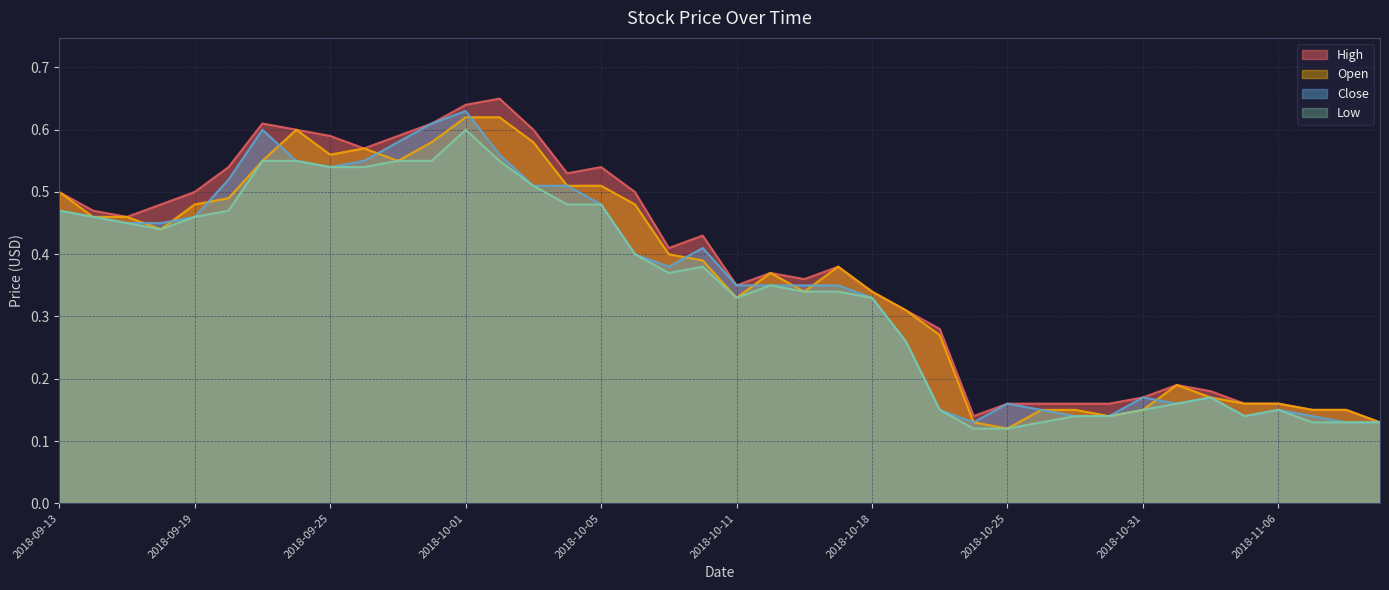

Does the chart have visible grid lines?

Yes